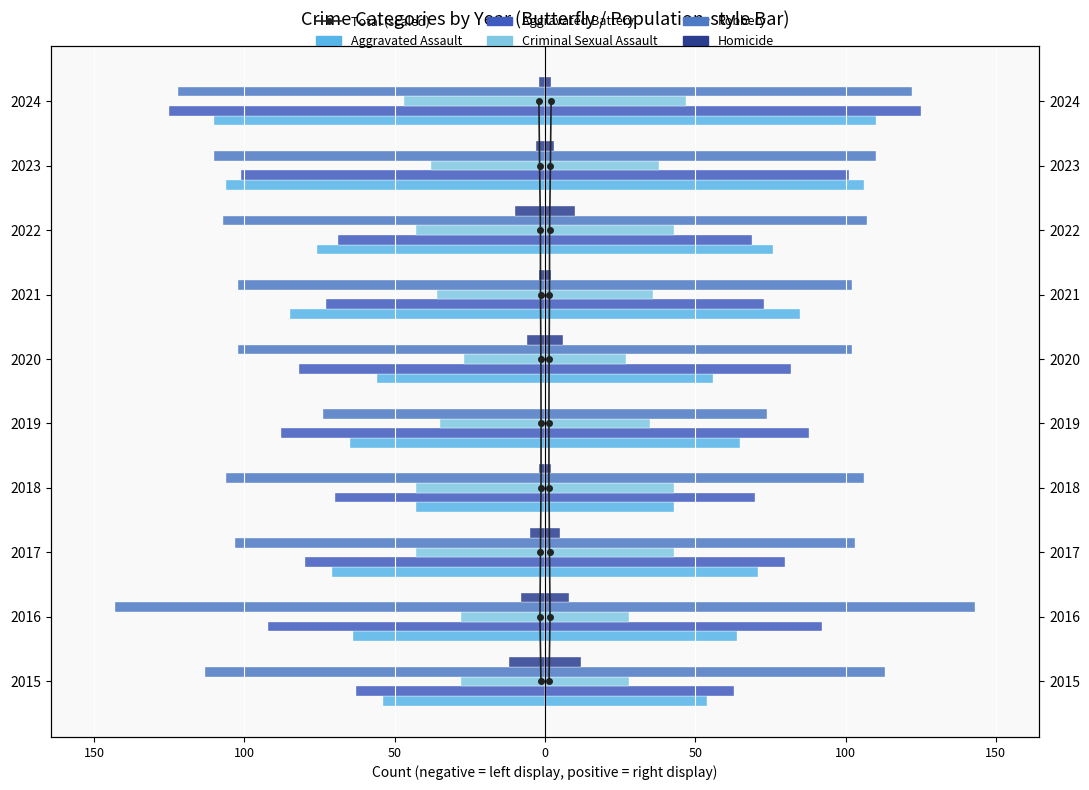

What is the difference between the Total (scaled) values at 100 and 150?

1